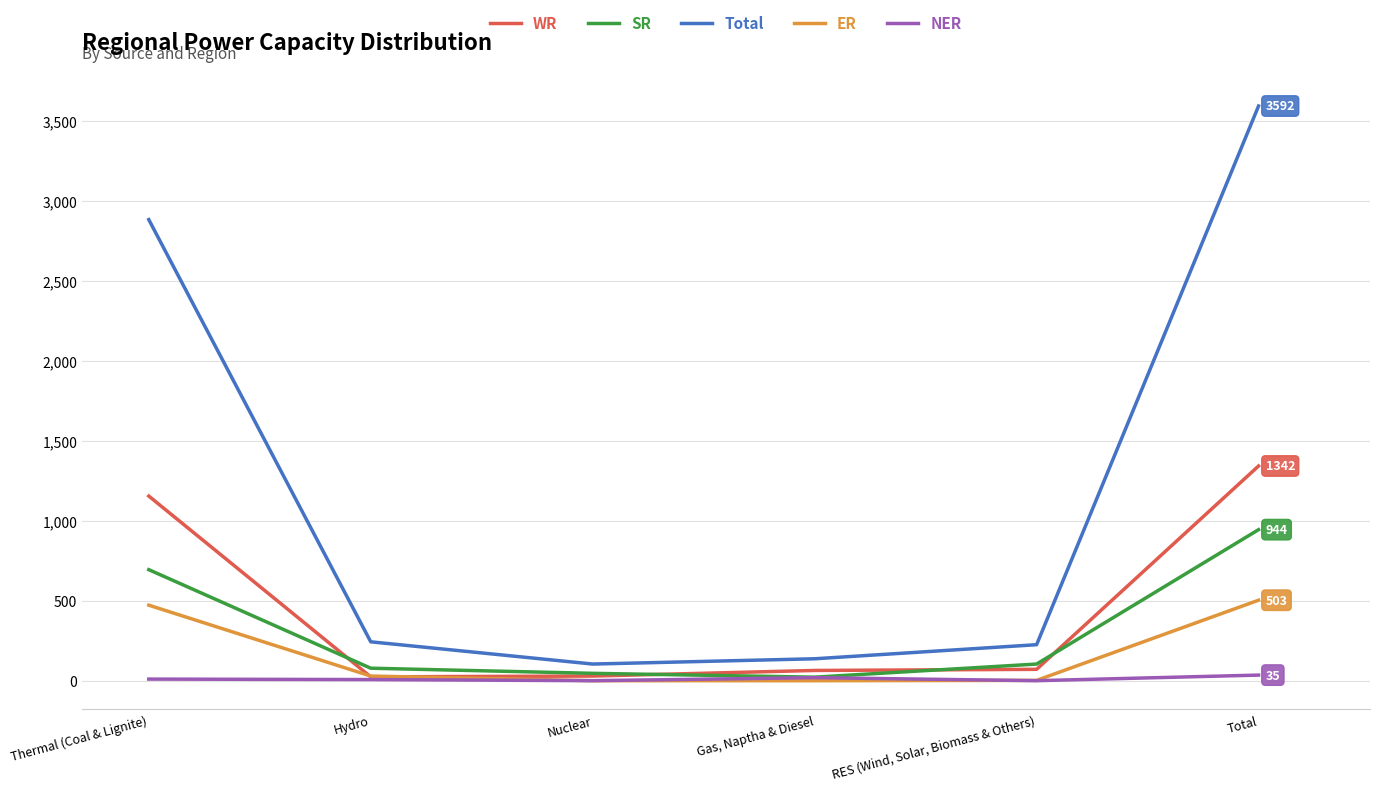

At which category is the sum across all series the highest?

Total